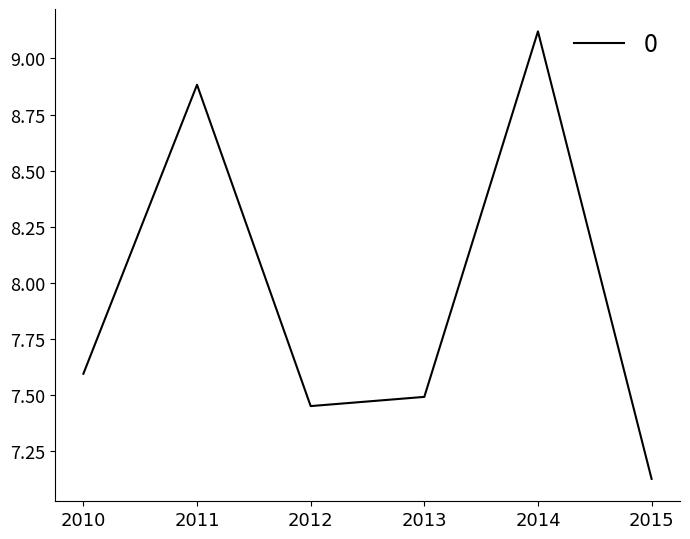

Where is the data nearest to the value 8?

2010